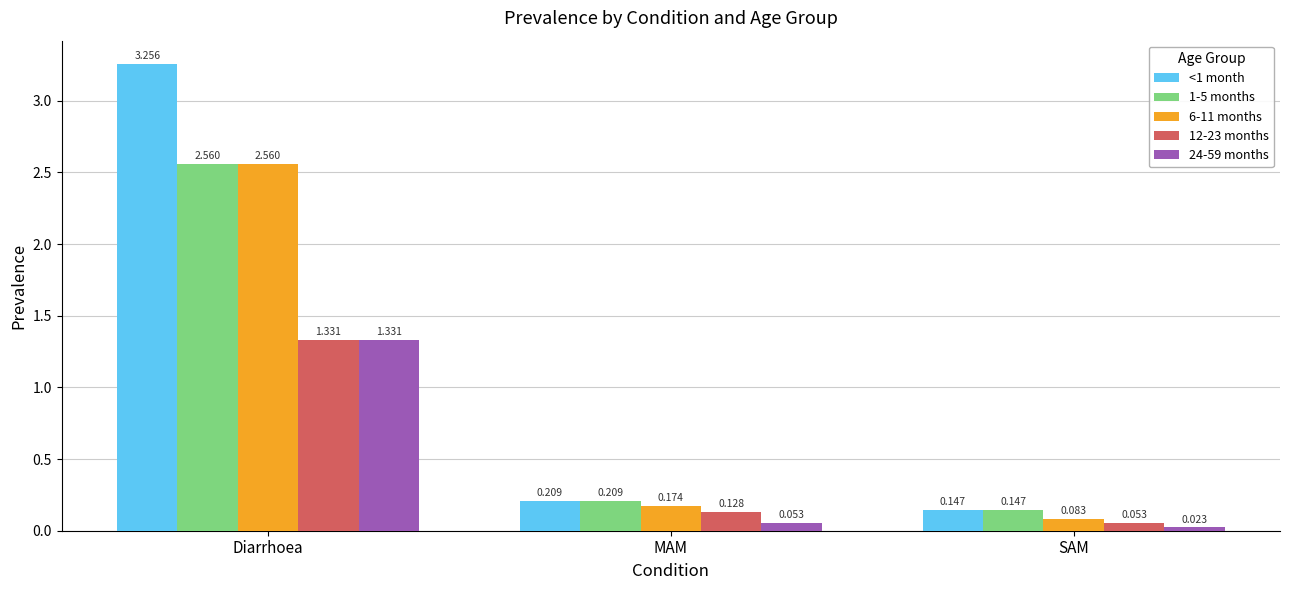

Where is 12-23 months nearest to the value 0?

SAM